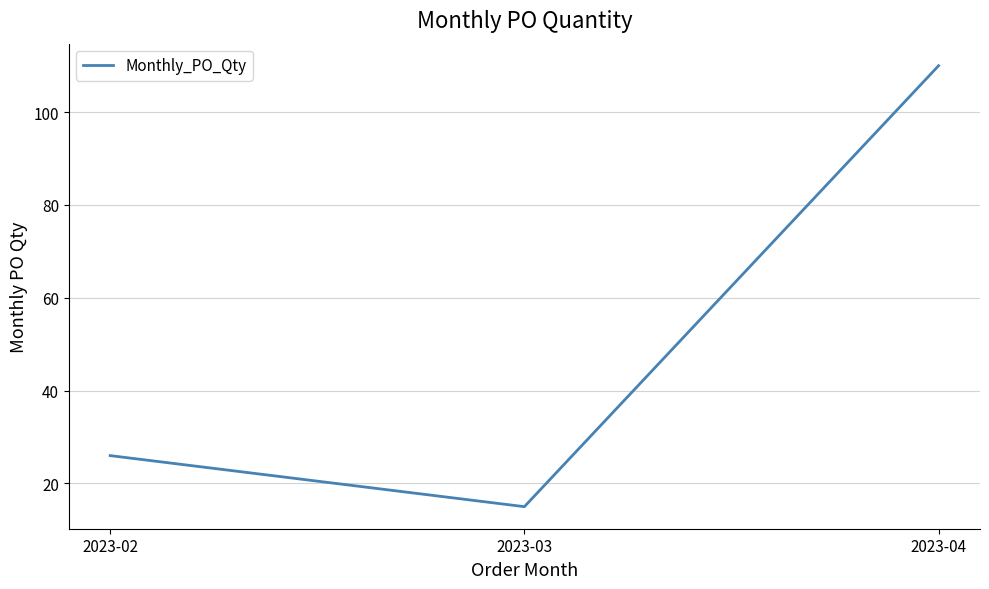

How many values are between 15 and 110?

3